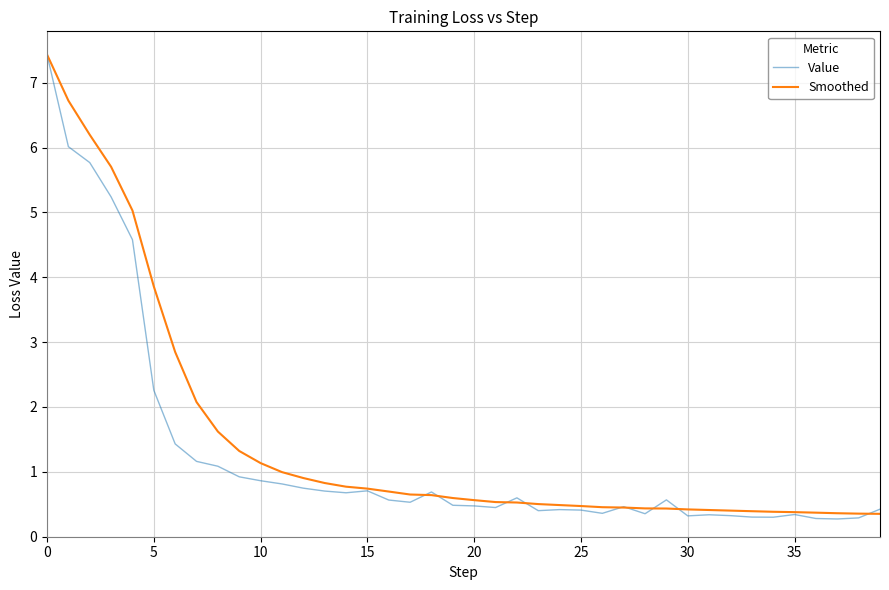

Which series has the widest spread of values?

Value